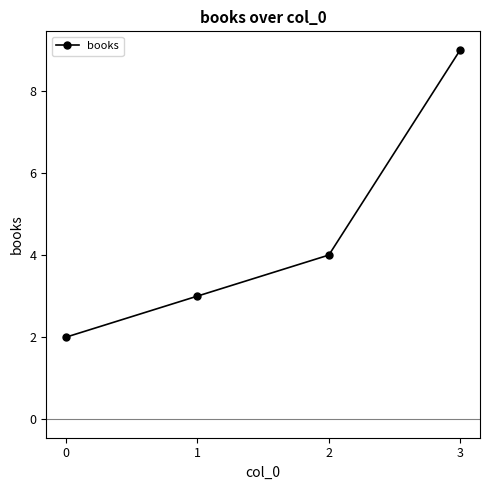

Does the chart display data point markers on the line(s)?

Yes